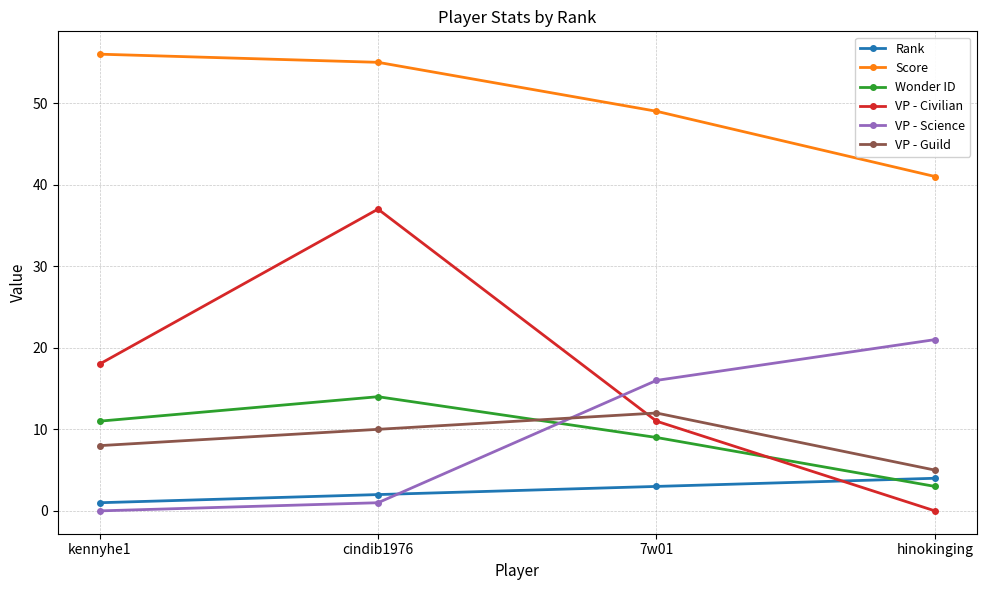

Rank the categories by VP - Science value from lowest to highest.

kennyhe1, cindib1976, 7w01, hinokinging